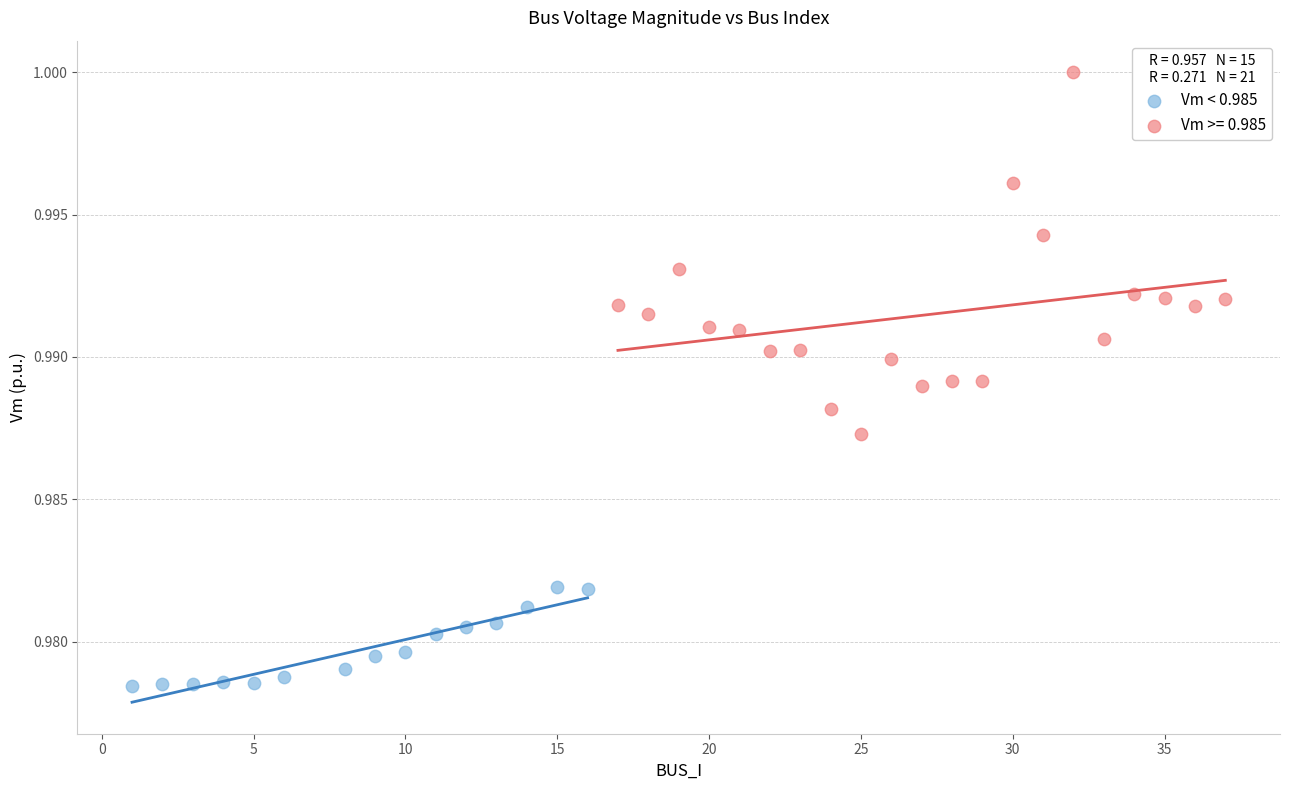

Which series reaches the minimum Y coordinate?

Vm < 0.985